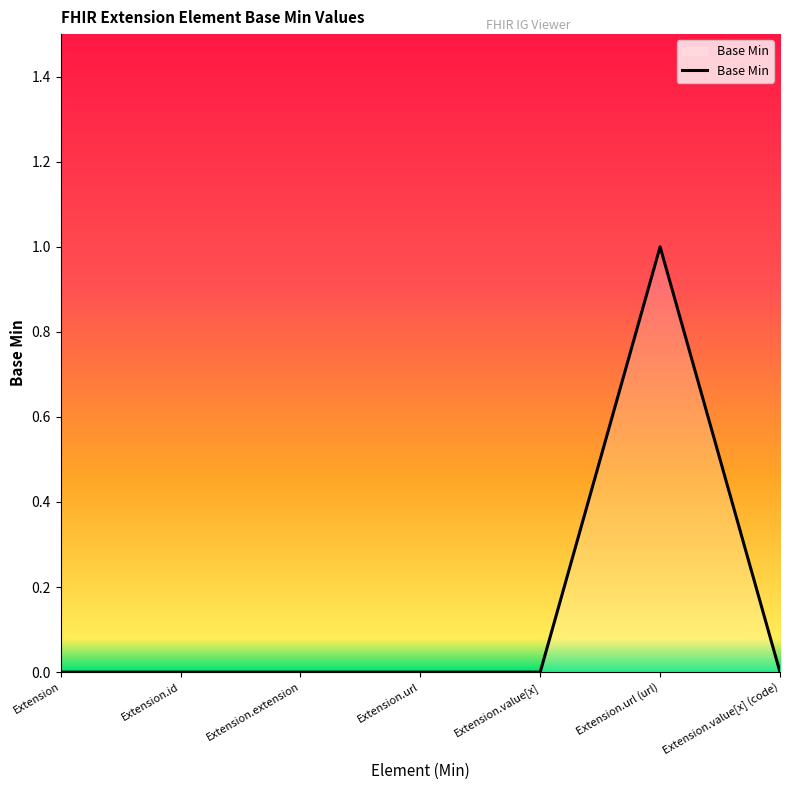

What position from the right is Extension.url?

4